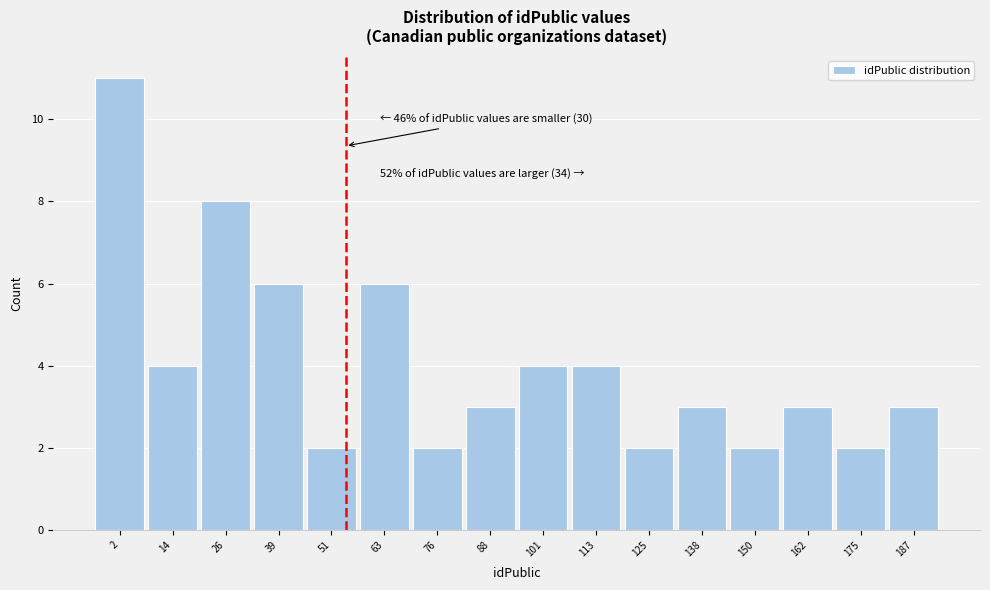

Reading right to left, what are all the values shown in this chart?

187=3	175=2	162=3	150=2	138=3	125=2	113=4	101=4	88=3	76=2	63=6	51=2	39=6	26=8	14=4	2=11